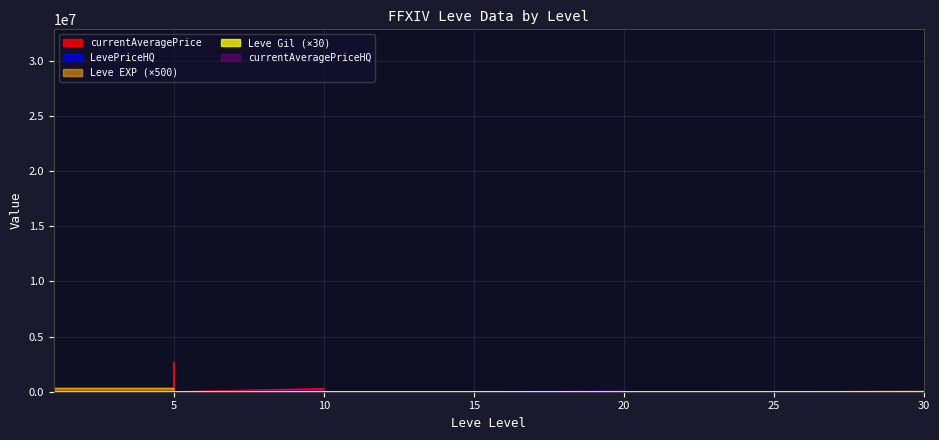

At which category does the chart reach its peak across all series?

1